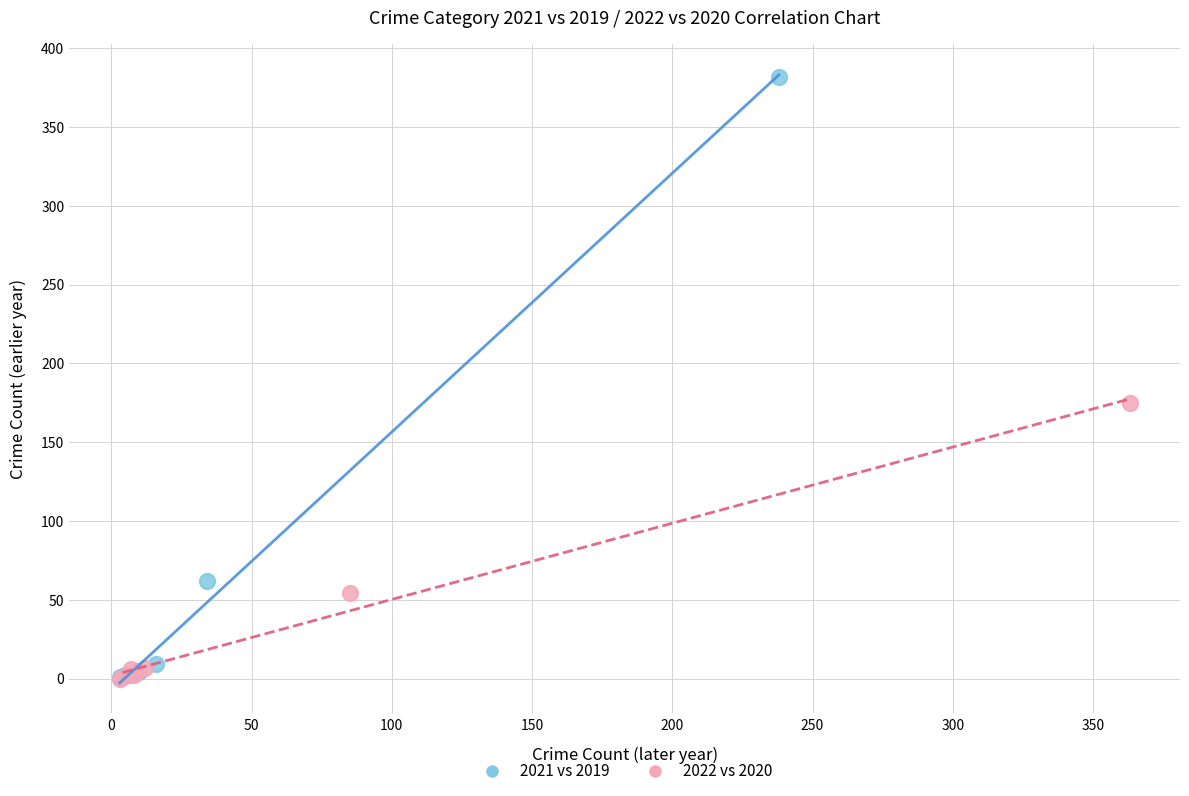

Which series reaches the maximum Y coordinate?

2021 vs 2019